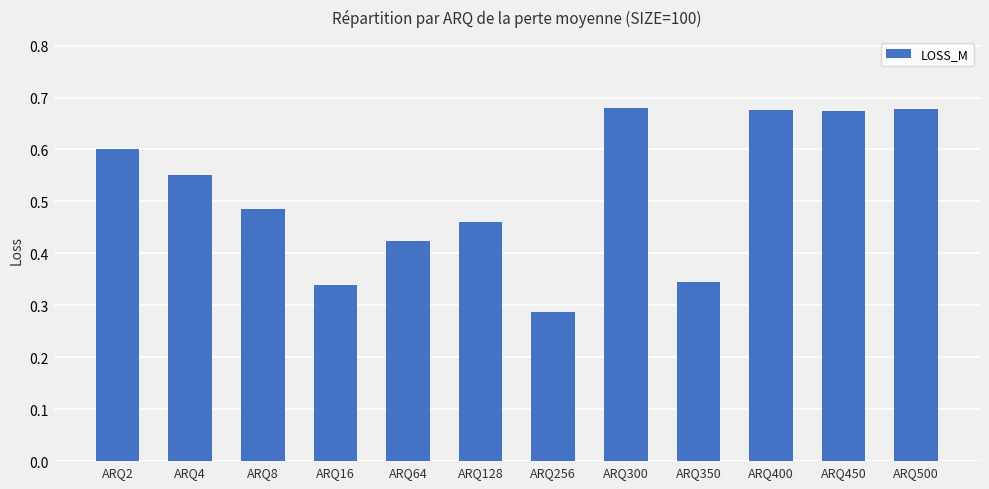

What is the difference between the values at ARQ450 and ARQ4?

0.1